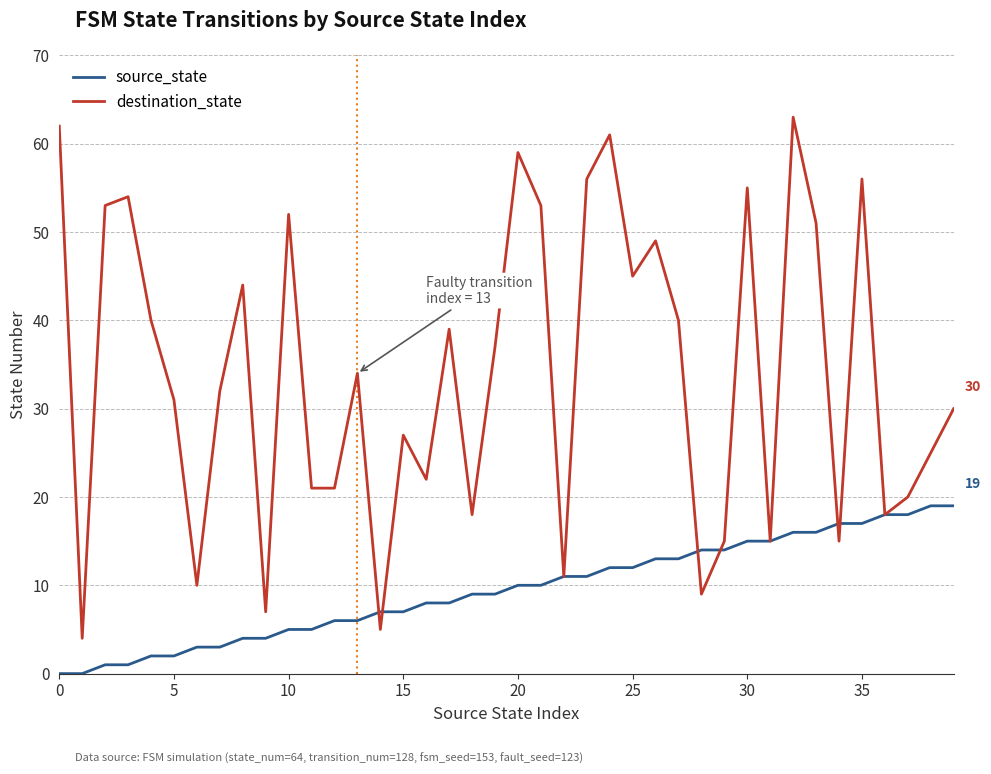

Which series has the largest range (max minus min)?

destination_state